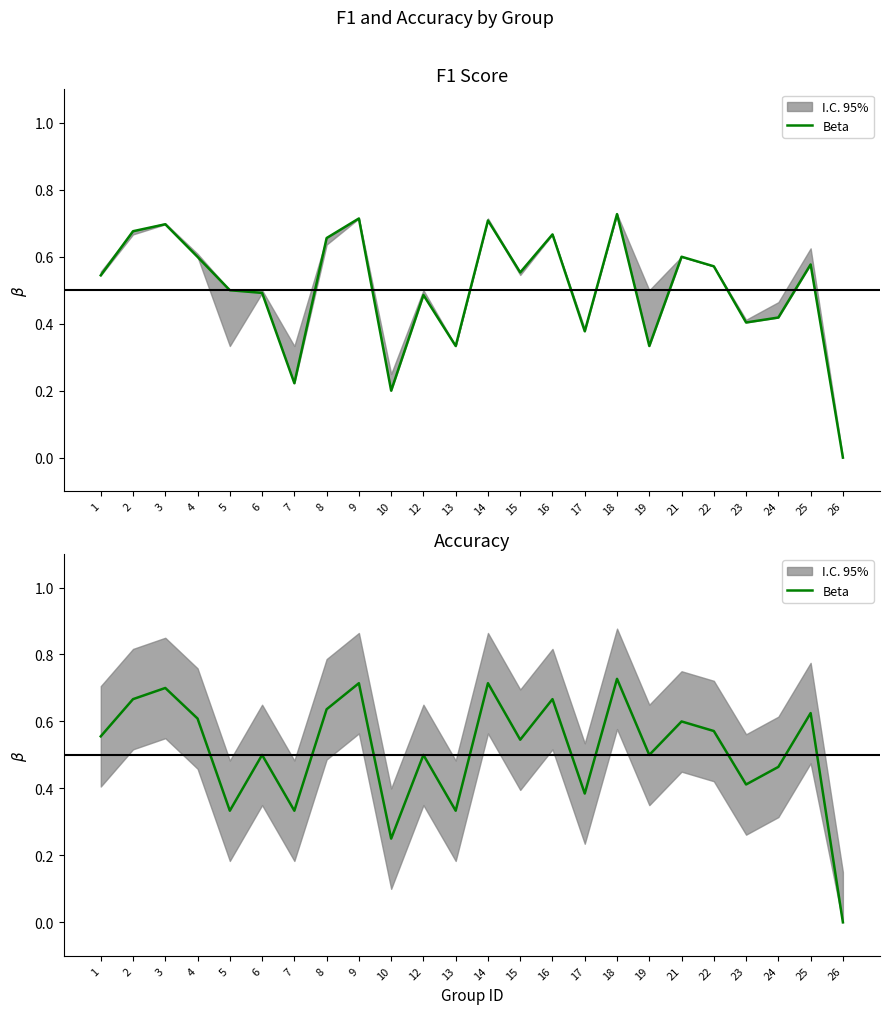

Between 6 and 19, which is larger?

6